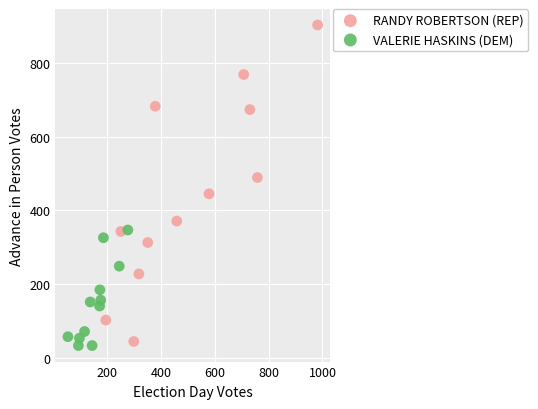

Which series contains the highest Y value?

RANDY ROBERTSON (REP)